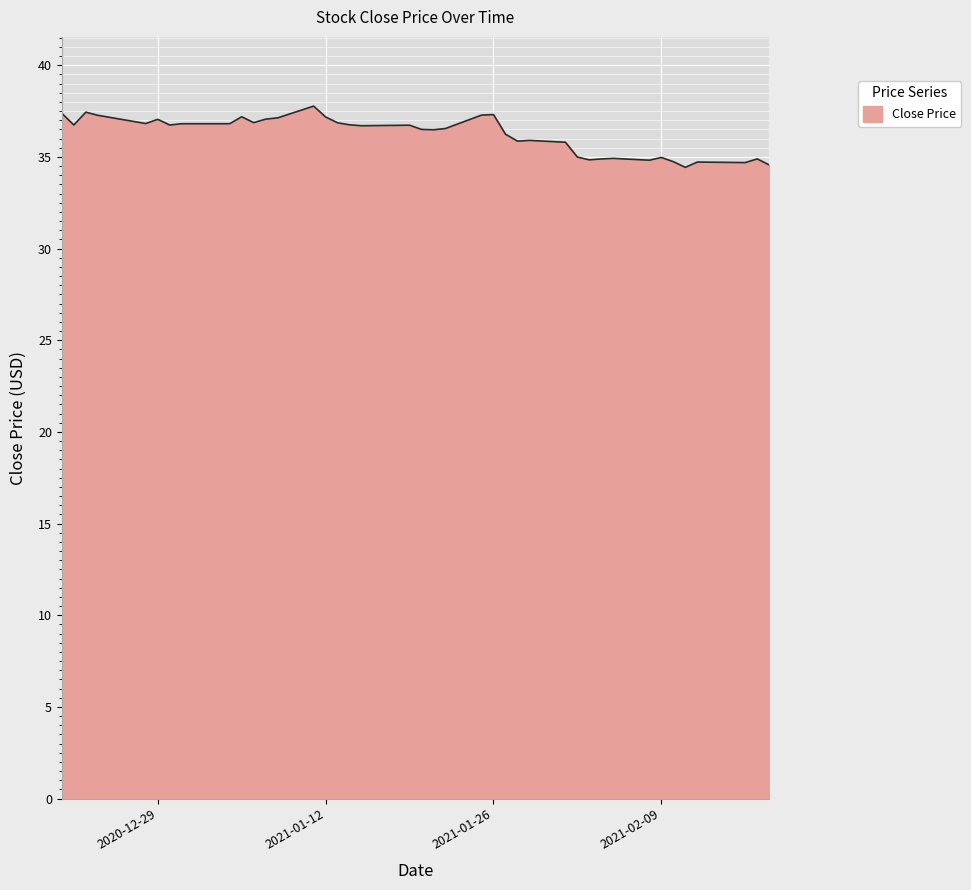

What is the difference between the second highest and minimum values?

3.0